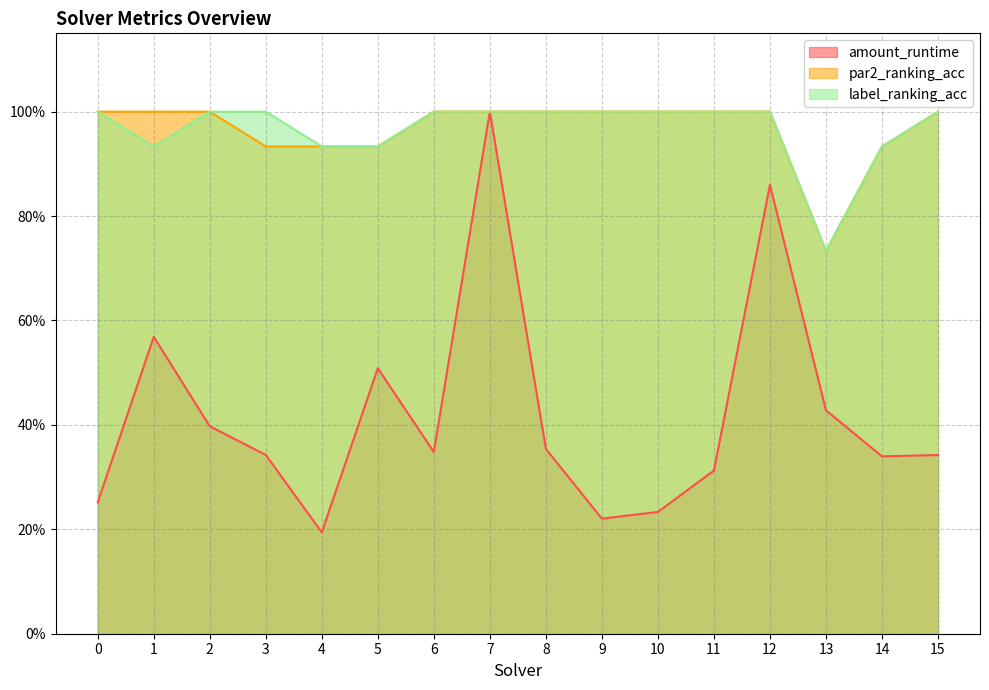

True or false: label_ranking_acc and amount_runtime cross at least once.

False